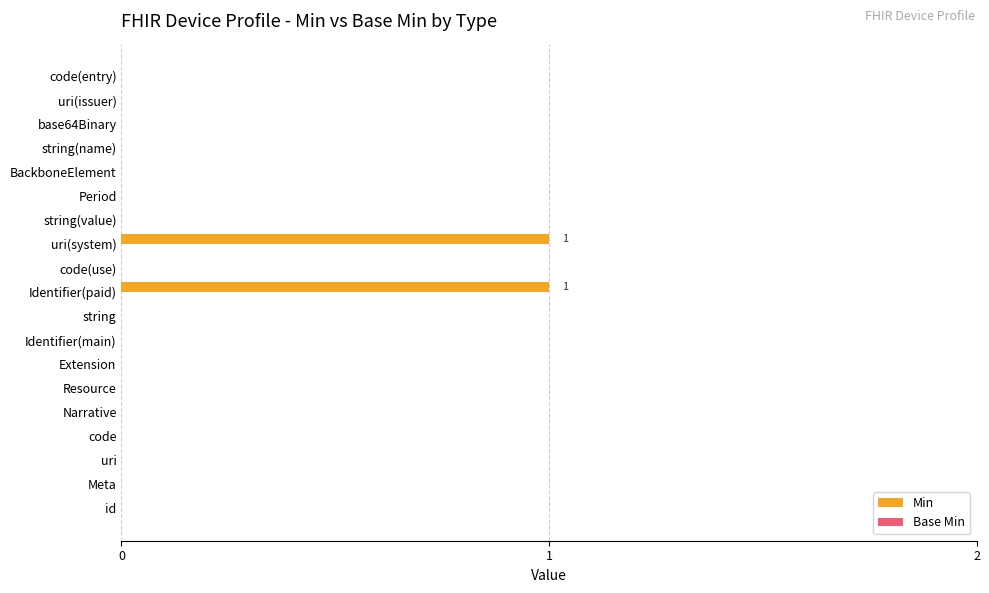

True or false: the data shows 0 at string.

True